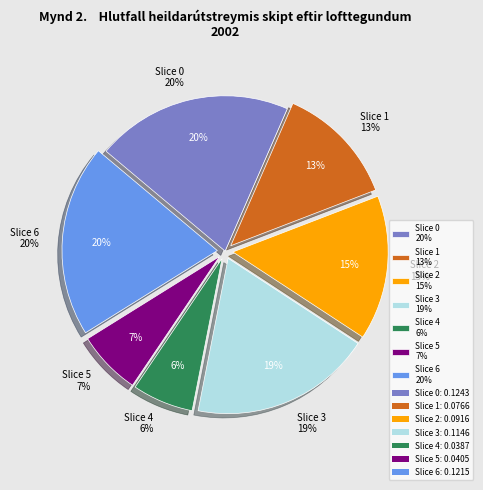

How many slices are in this pie chart?

7